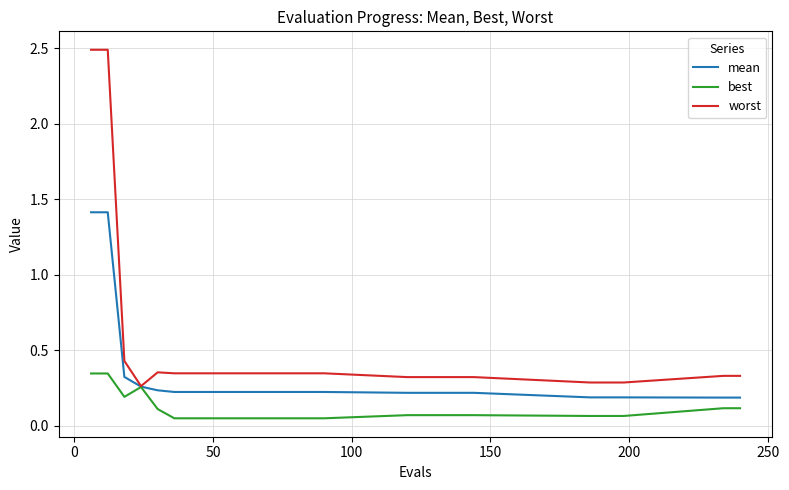

Which series has the largest total across all categories?

worst